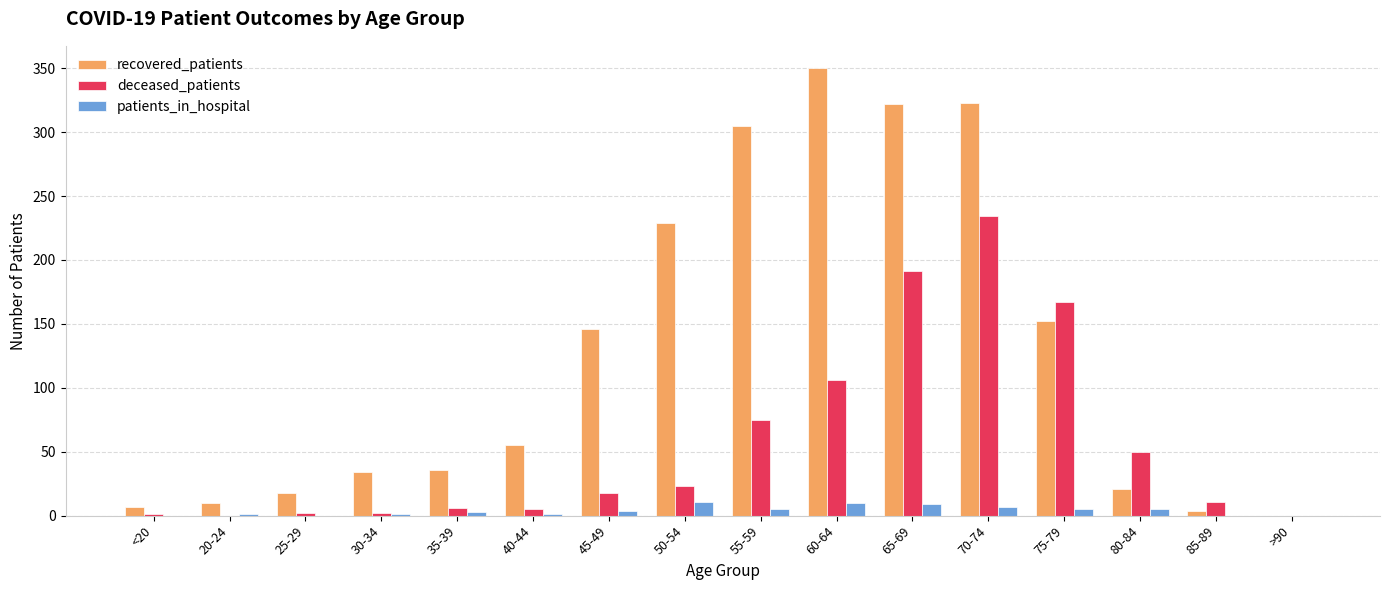

Is the value of patients_in_hospital at 40-44 greater than the value of recovered_patients at 60-64?

No